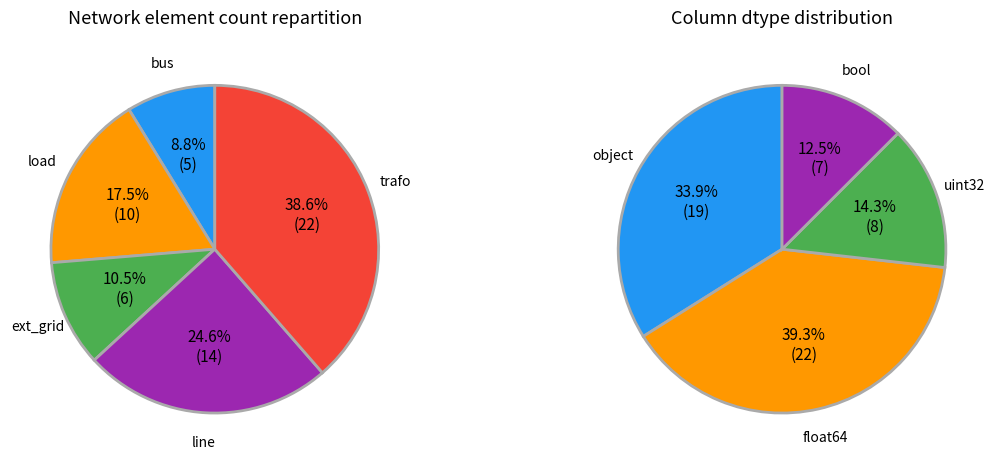

Is there a majority slice in this chart?

No